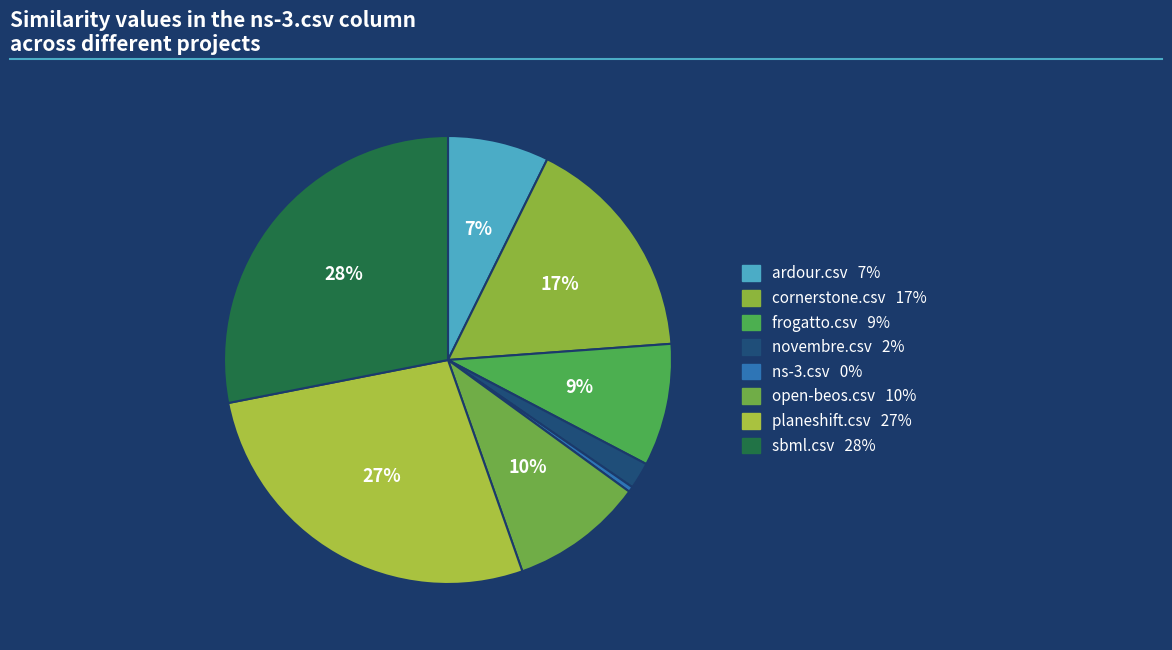

Combined, do open-beos.csv and ns-3.csv account for over 50%?

No